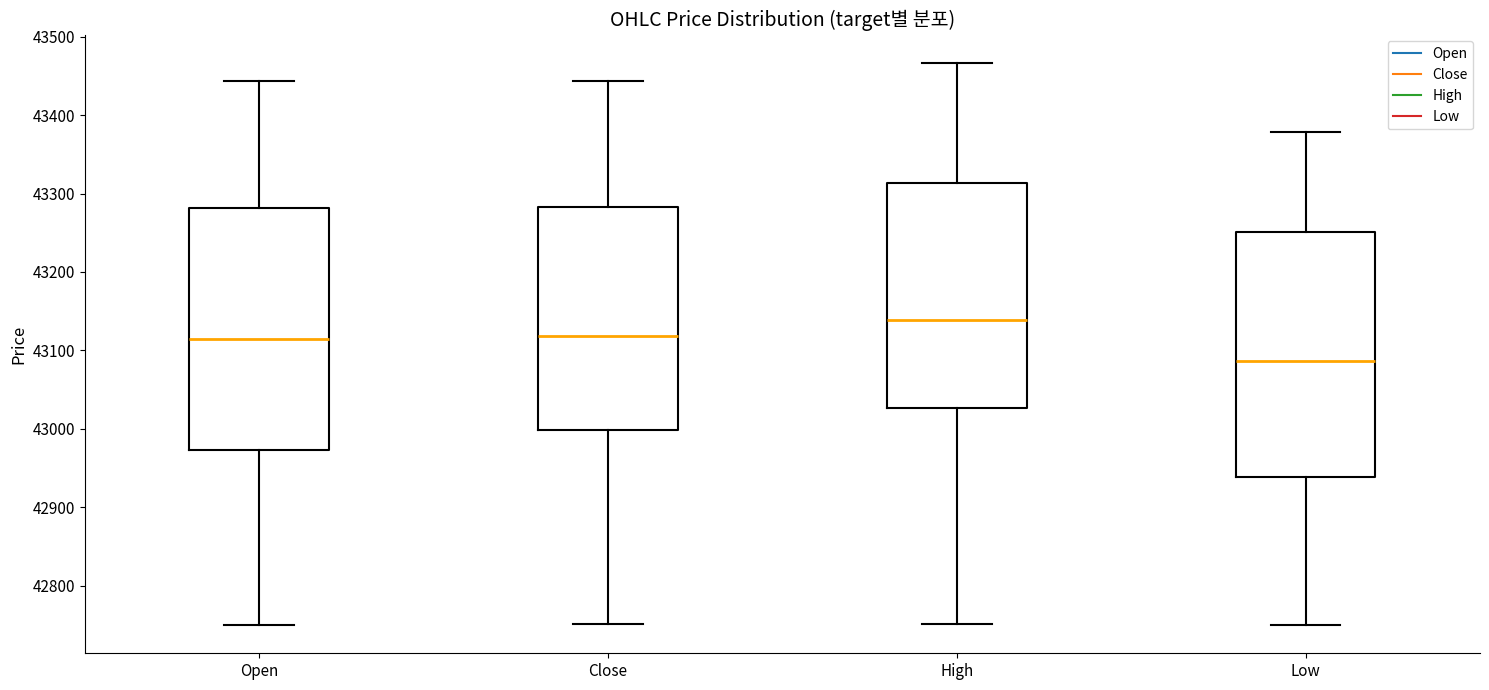

Which box has the highest median line?

High